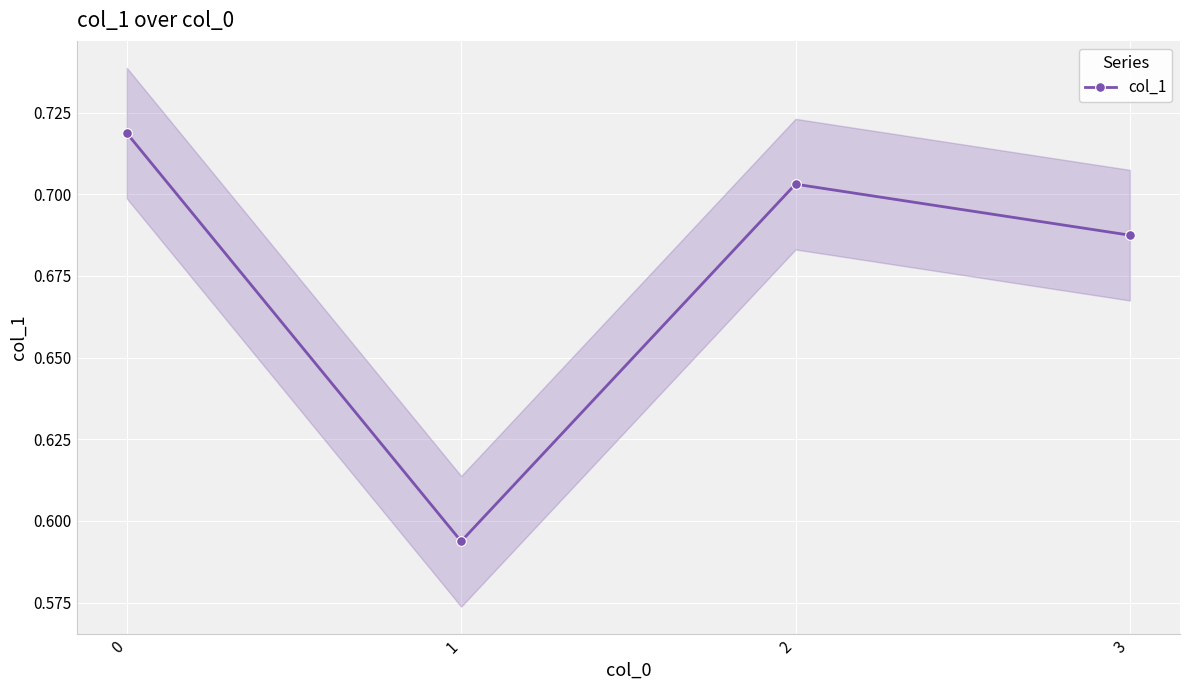

Rank the categories by value from highest to lowest.

0, 2, 3, 1